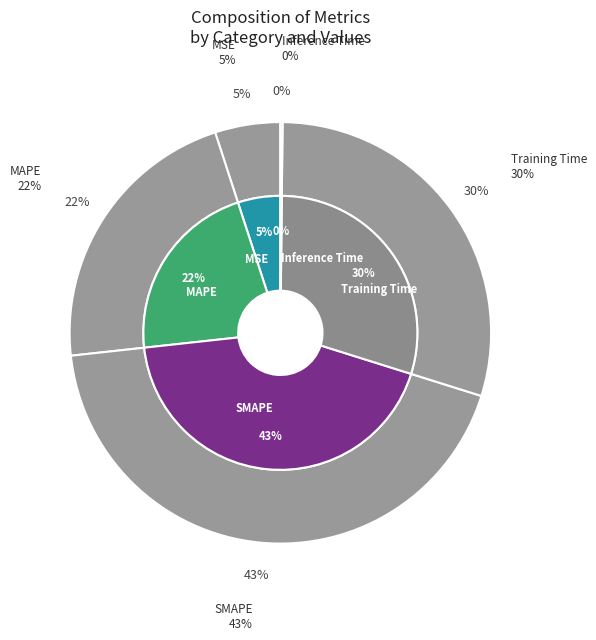

To the nearest percent, what is the difference between the MSE and MAPE slice percentages?

17%